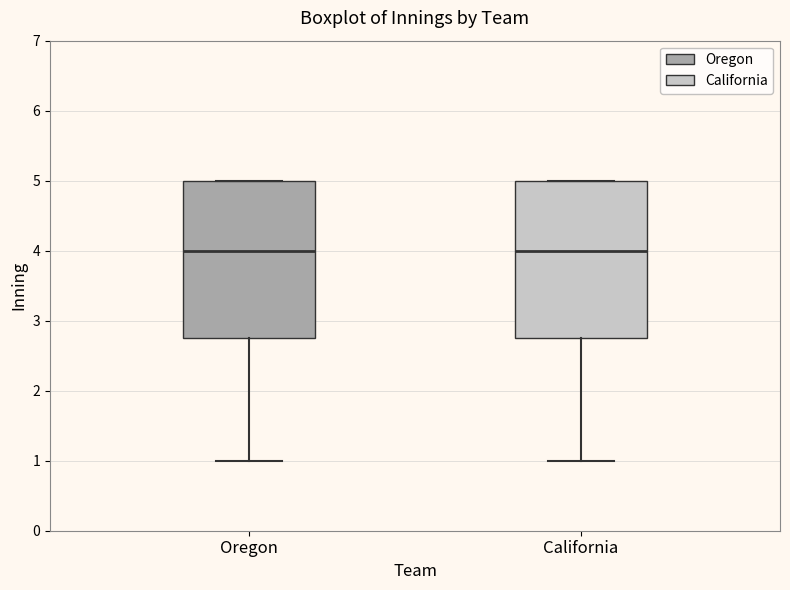

Reading left to right, transcribe this box plot: for each box, give where its median line is, the range the box spans, and where its two whiskers end, as read against the y-axis. The values are not printed on the chart, so give them approximately, as read against the axis.

Oregon: median 4.0, box 2.8 to 5.0, whiskers 1.0 to 5.0
California: median 4.0, box 2.8 to 5.0, whiskers 1.0 to 5.0